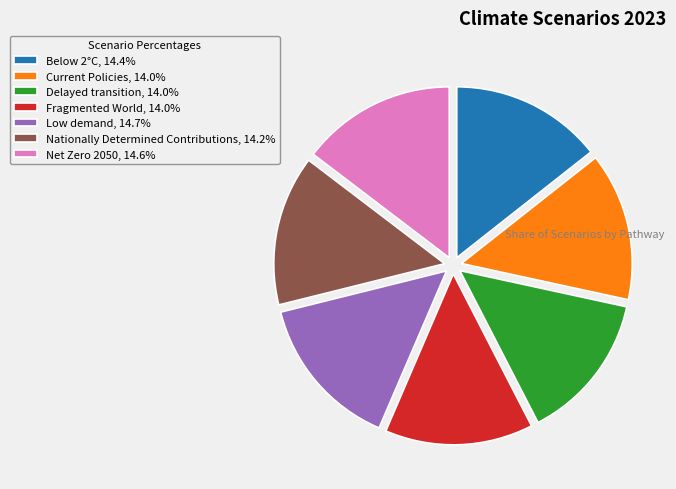

Combined, do Fragmented World, 14.0% and Nationally Determined Contributions, 14.2% account for over 50%?

No